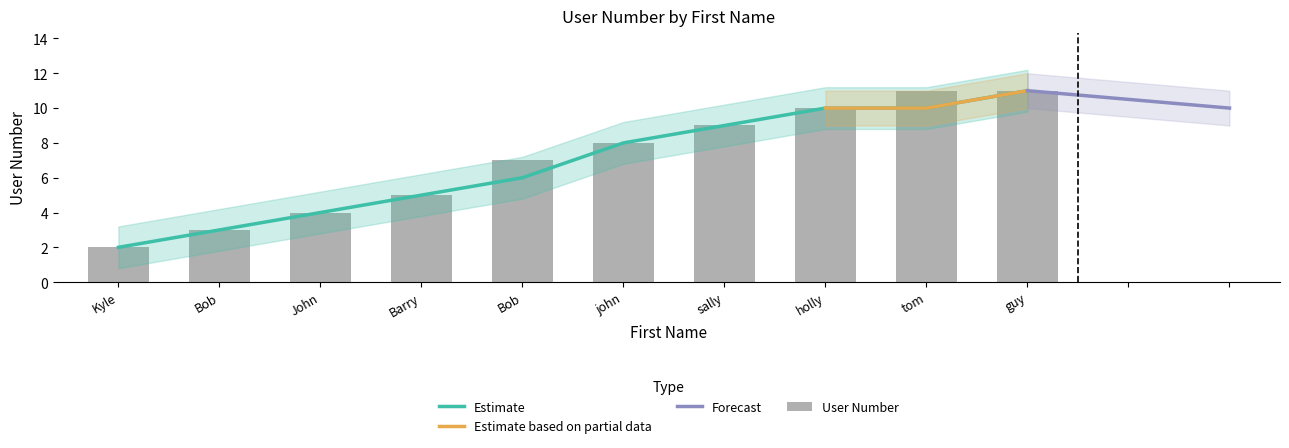

Reading left to right, what are all the values shown in this chart?

Kyle=2	Bob=3	John=4	Barry=5	Bob=7	john=8	sally=9	holly=10	tom=11	guy=11